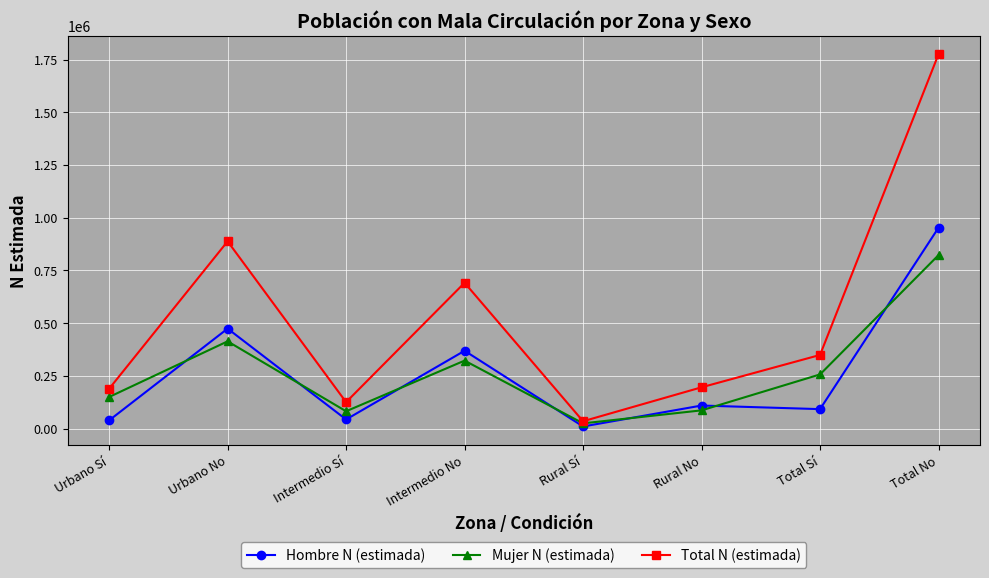

What is the smallest value displayed?

10040